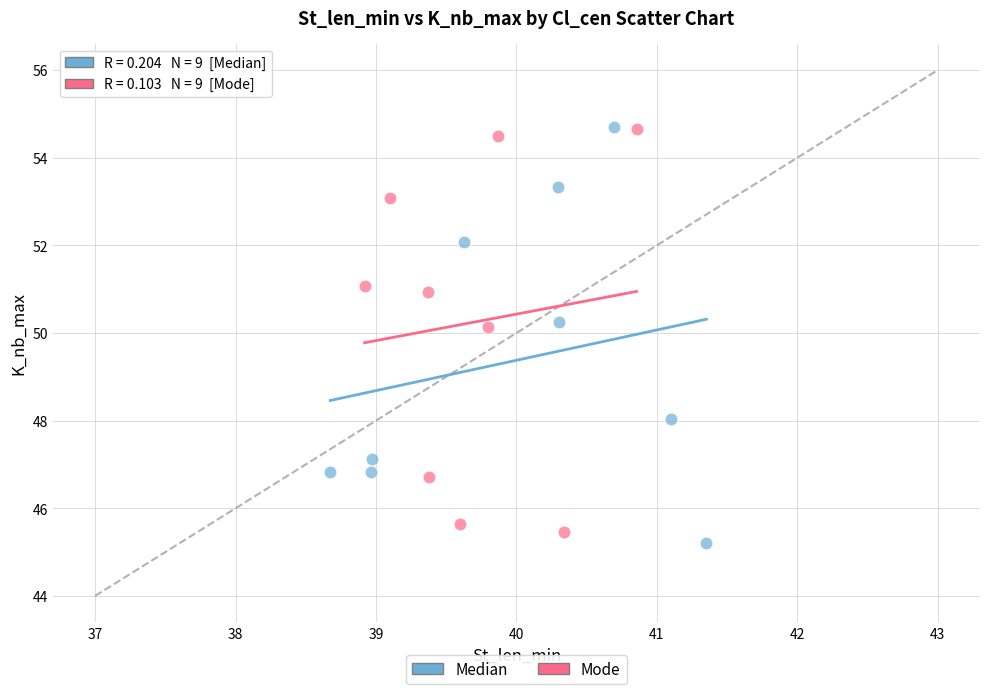

What are all the series names shown in the legend?

Median, Mode